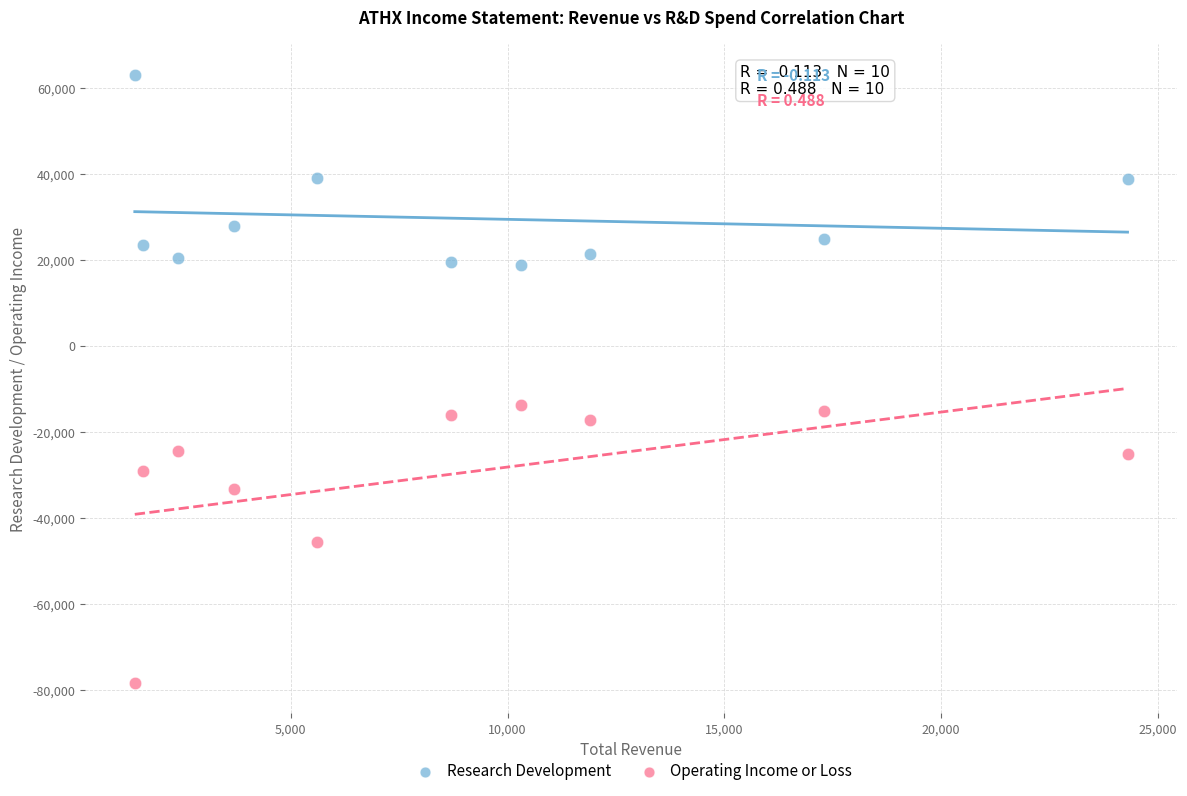

Which series has the largest Y range (max minus min)?

Operating Income or Loss